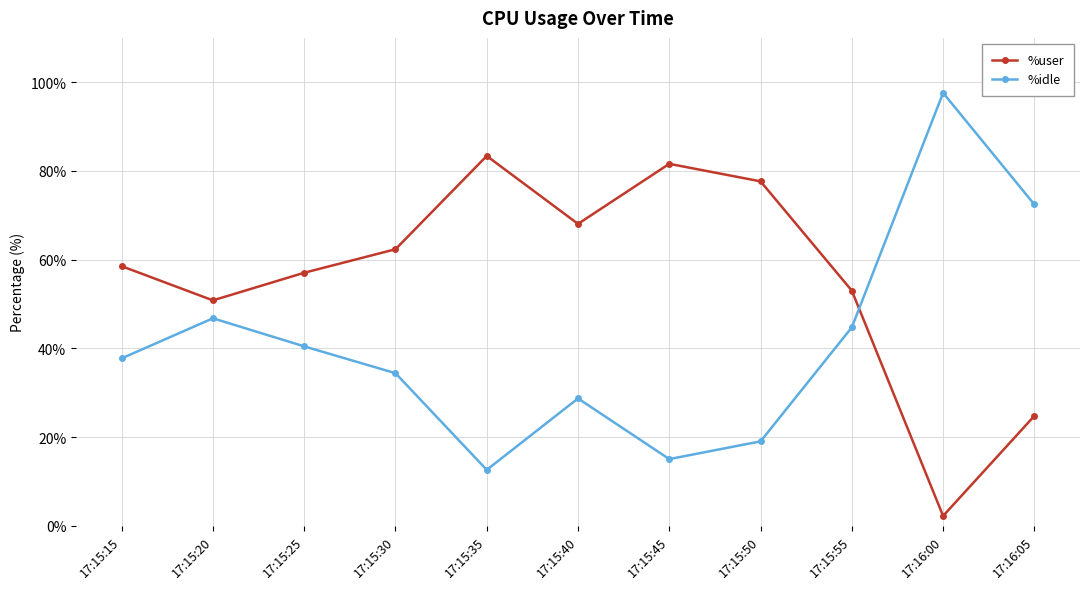

What is the spread (max minus min) of values at 17:16:00?

95.4